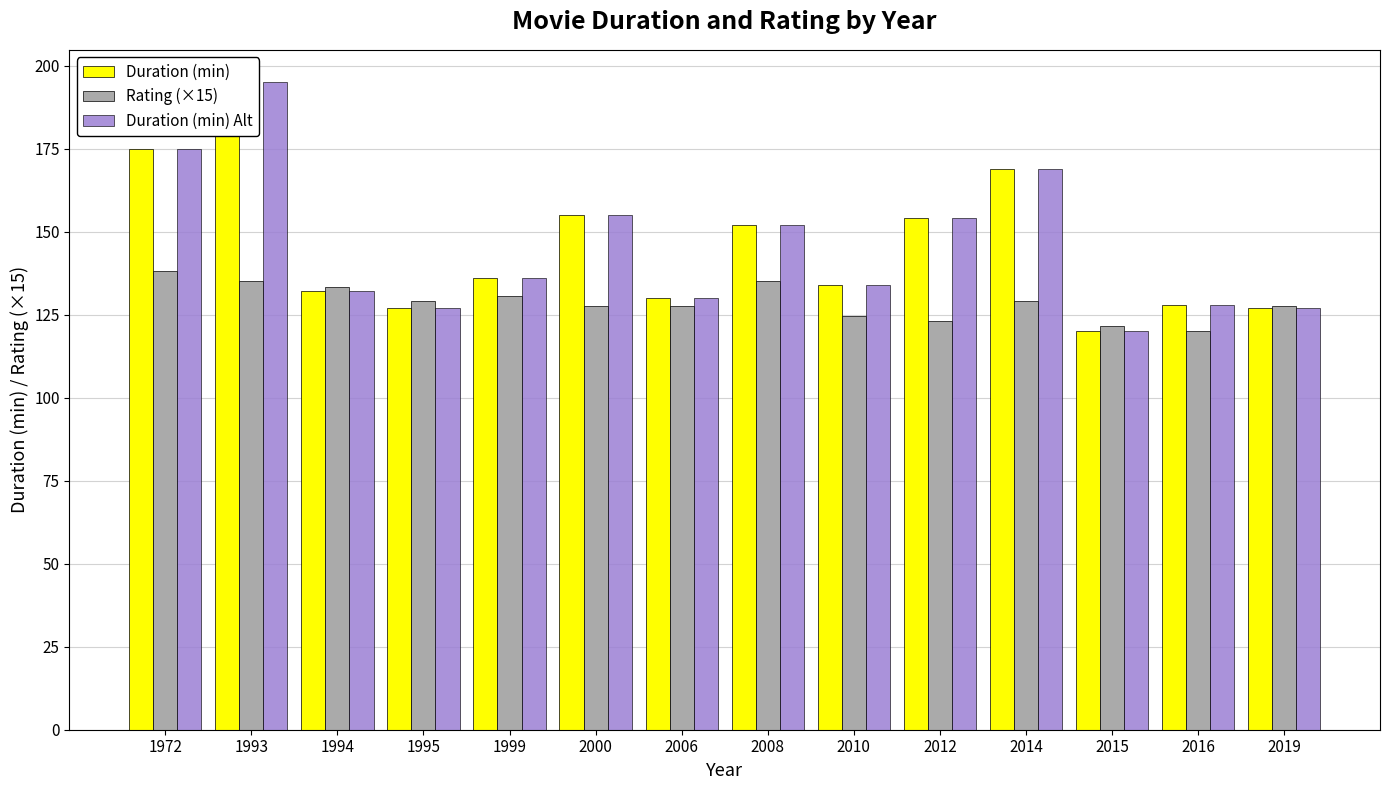

The Rating (×15) series shows 203.7 at 1993. True or false?

False